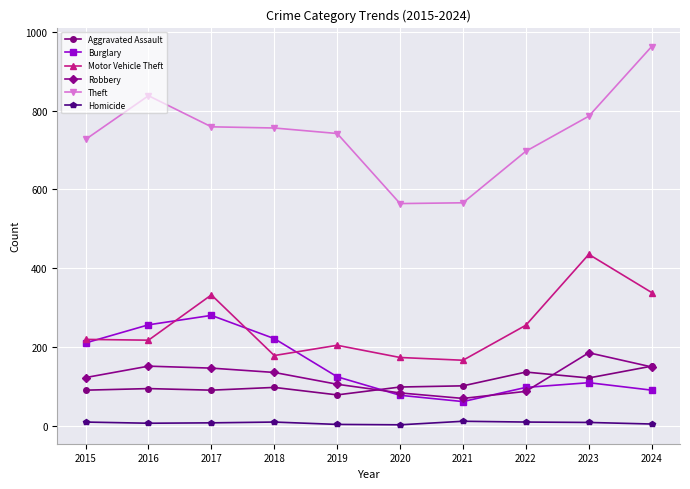

True or false: Robbery and Theft intersect in this chart.

False